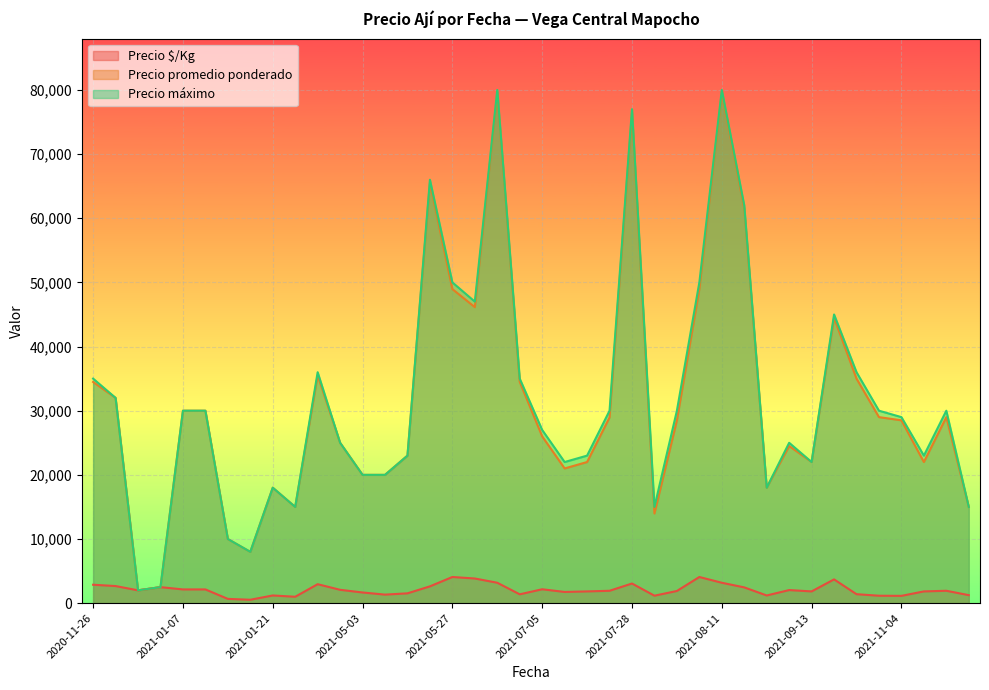

How many interior local peaks does the Precio $/Kg series have?

10